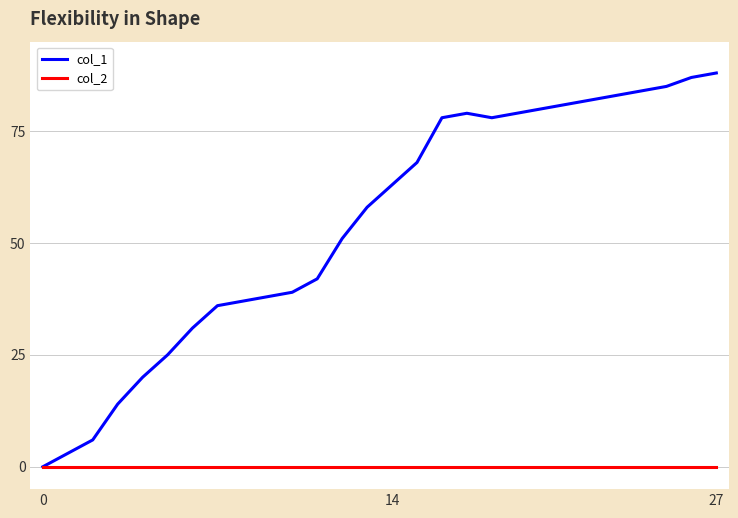

Which series has the largest range (max minus min)?

col_1